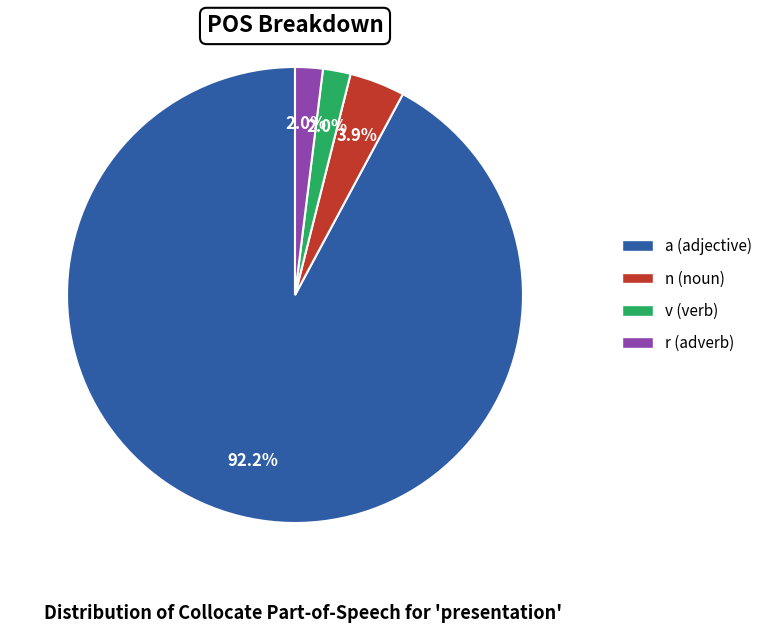

True or false: a accounts for 92% of the total.

True